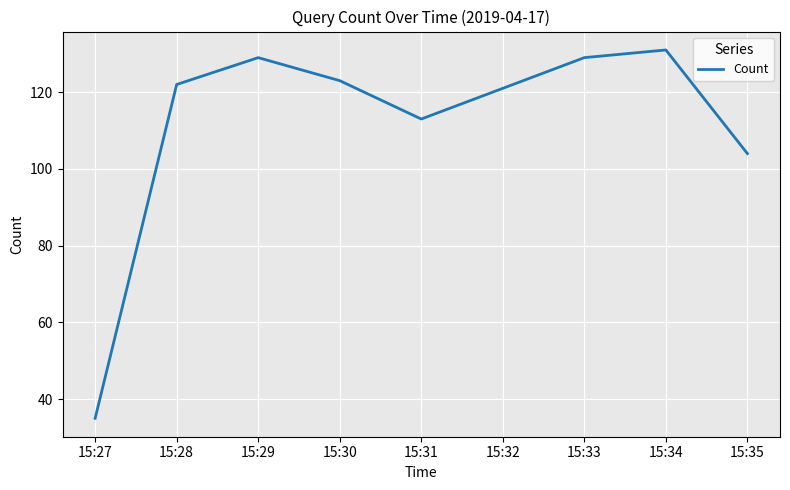

What is the sum of the values at 15:35 and 15:33?

233